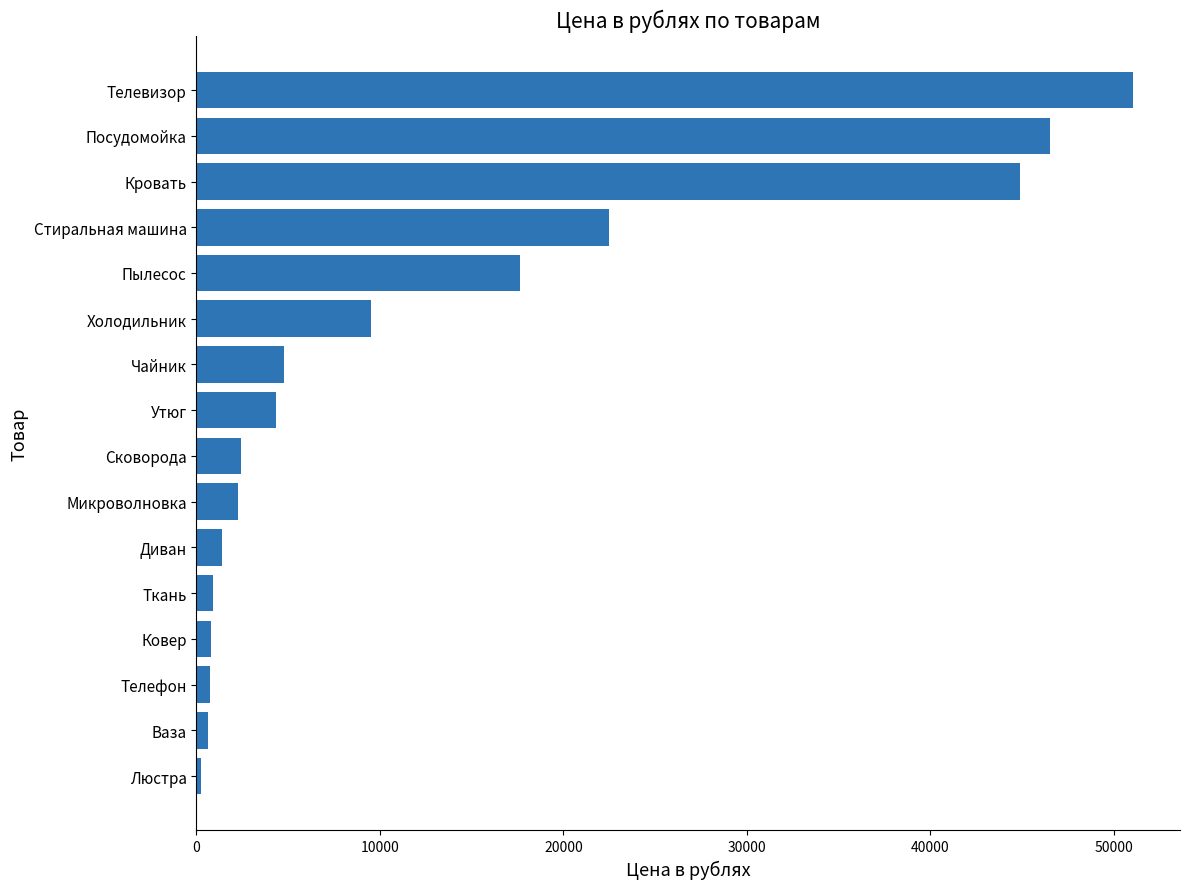

Where is the data nearest to the value 25652?

Стиральная машина